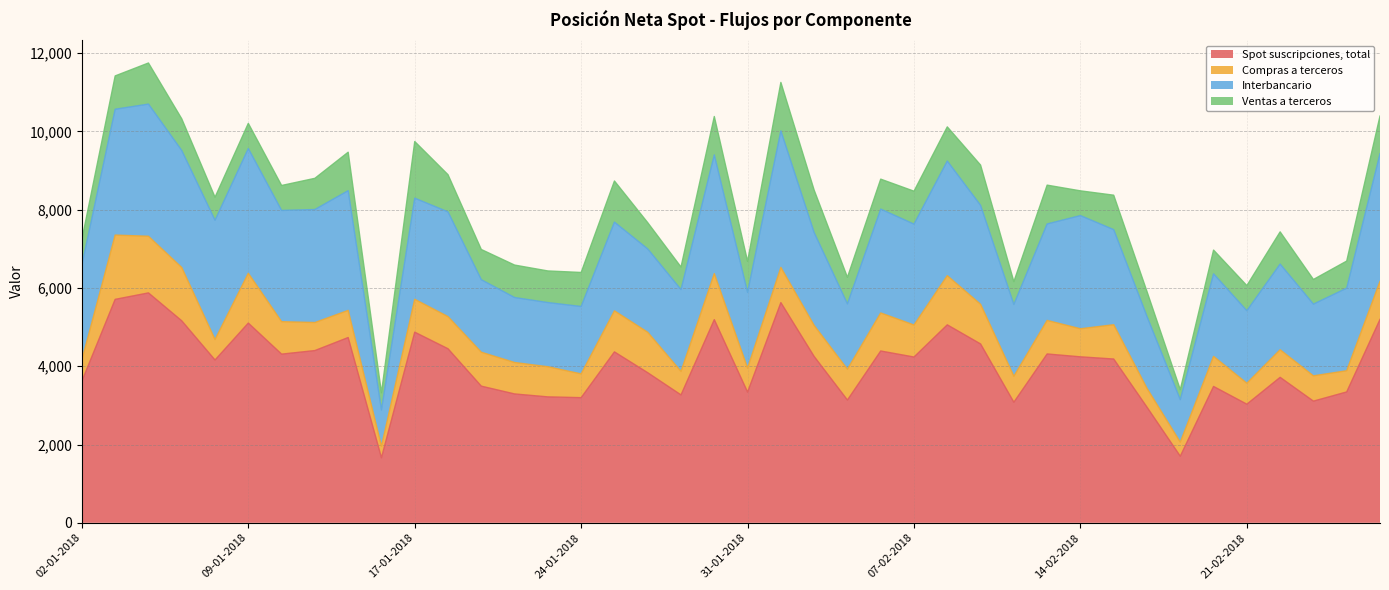

Does the chart display data point markers on the line(s)?

No